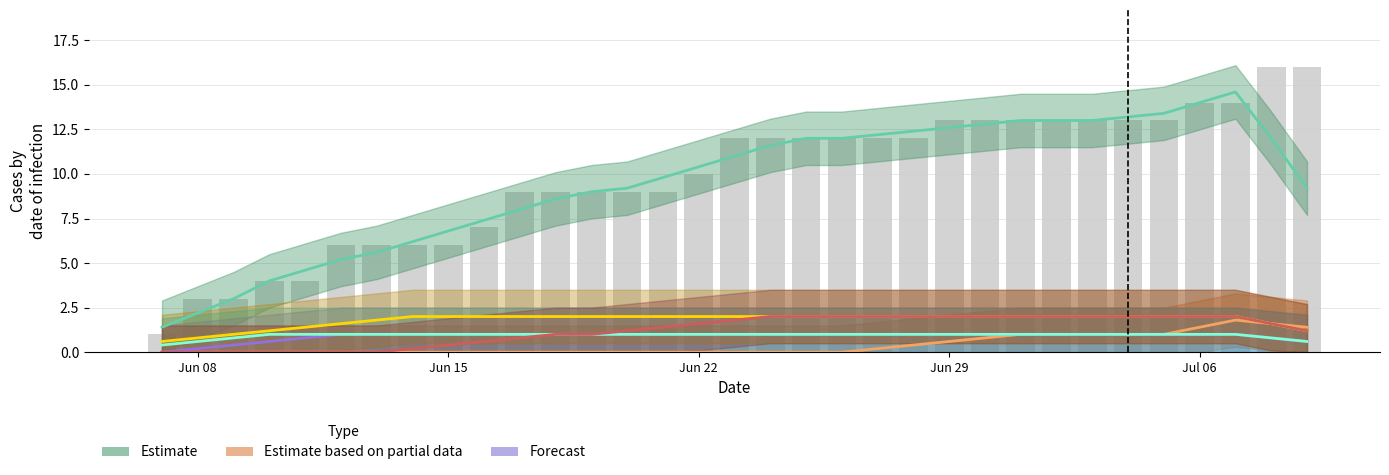

How many groups of bars are there?

33